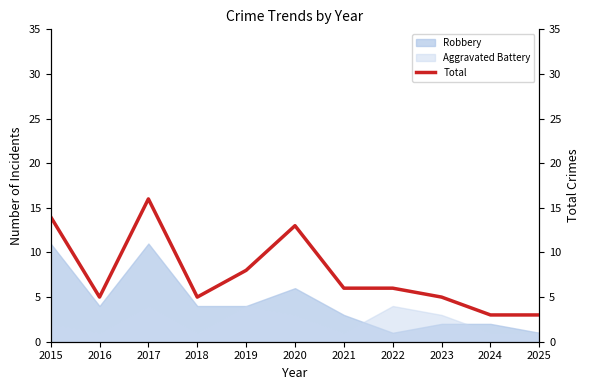

How many categories are shown in the chart?

11